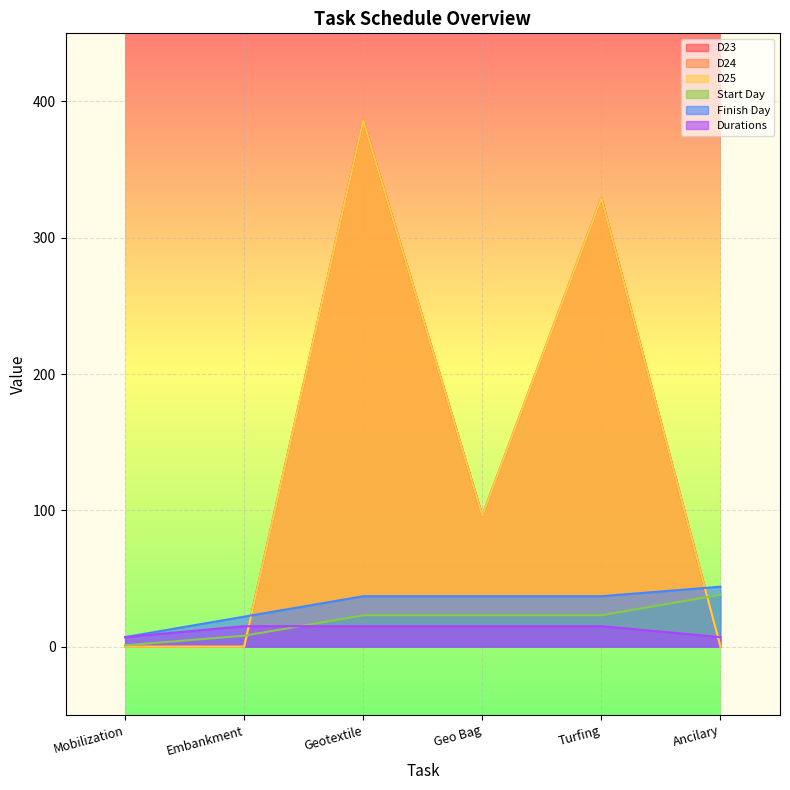

What is the label of the 3rd point from the left?

Geotextile